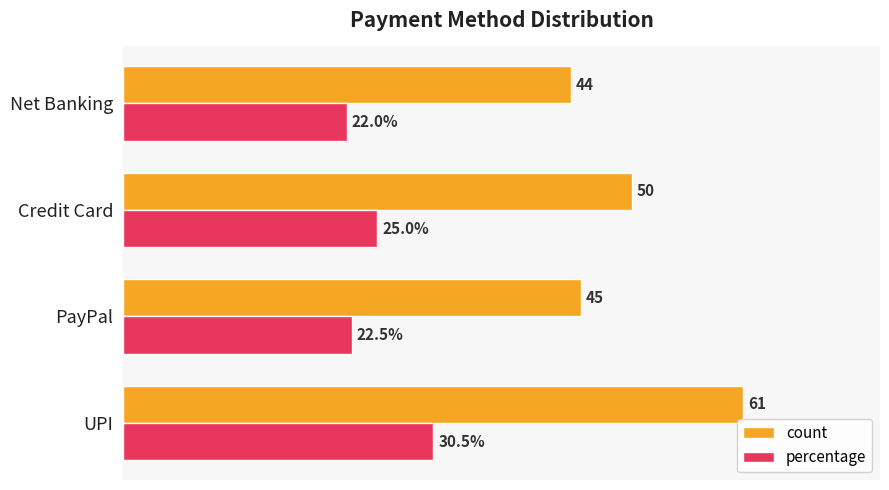

List the series in order of their overall mean, lowest first.

percentage, count